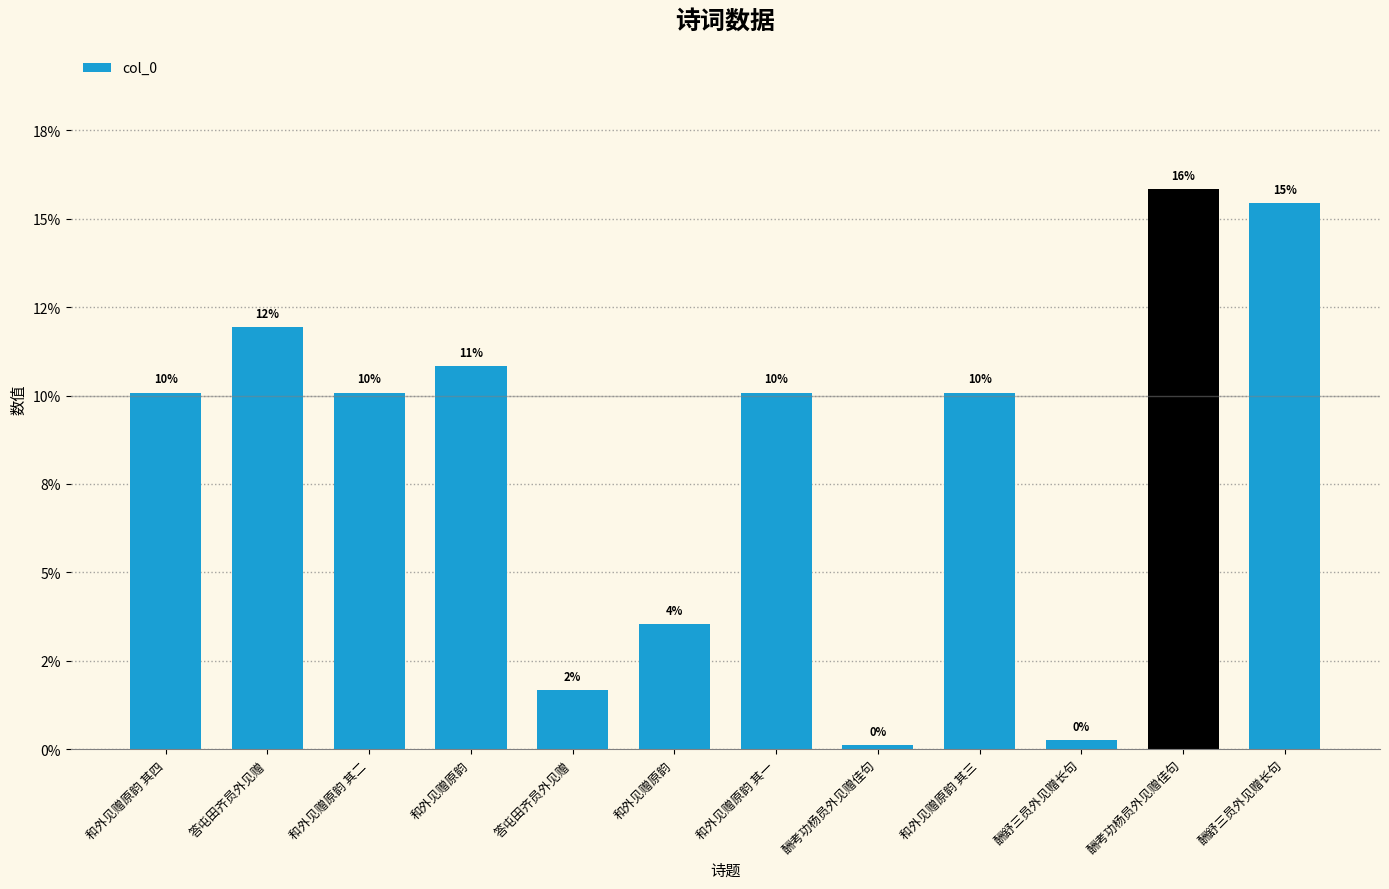

Reading left to right, extract all data points from this chart.

0.1	0.1	0.1	0.1	0.0	0.0	0.1	0.0	0.1	0.0	0.2	0.2